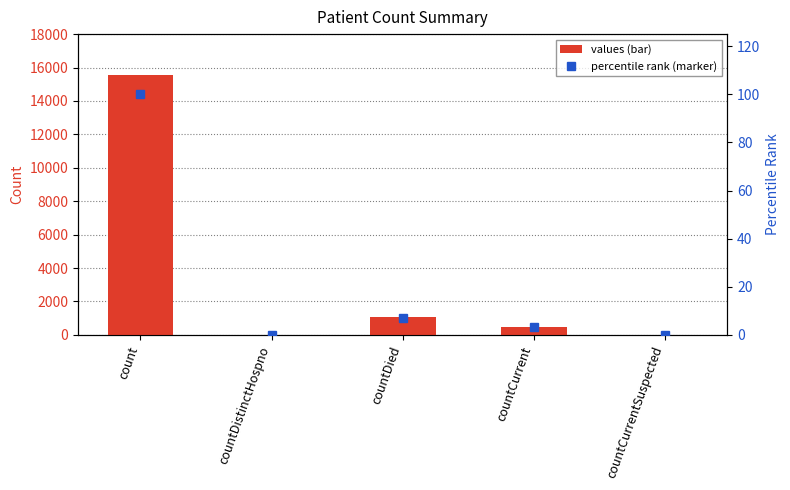

What is the total value across all series at countCurrent?

489.1